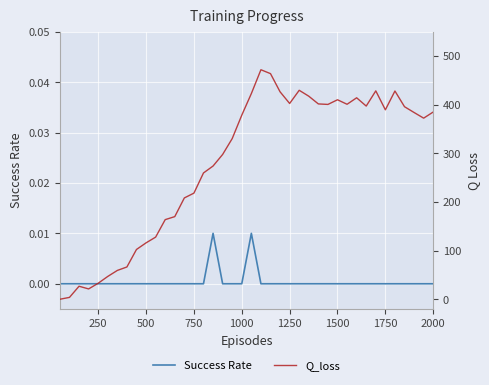

True or false: Success Rate has a value of 0.0 at 750.

True